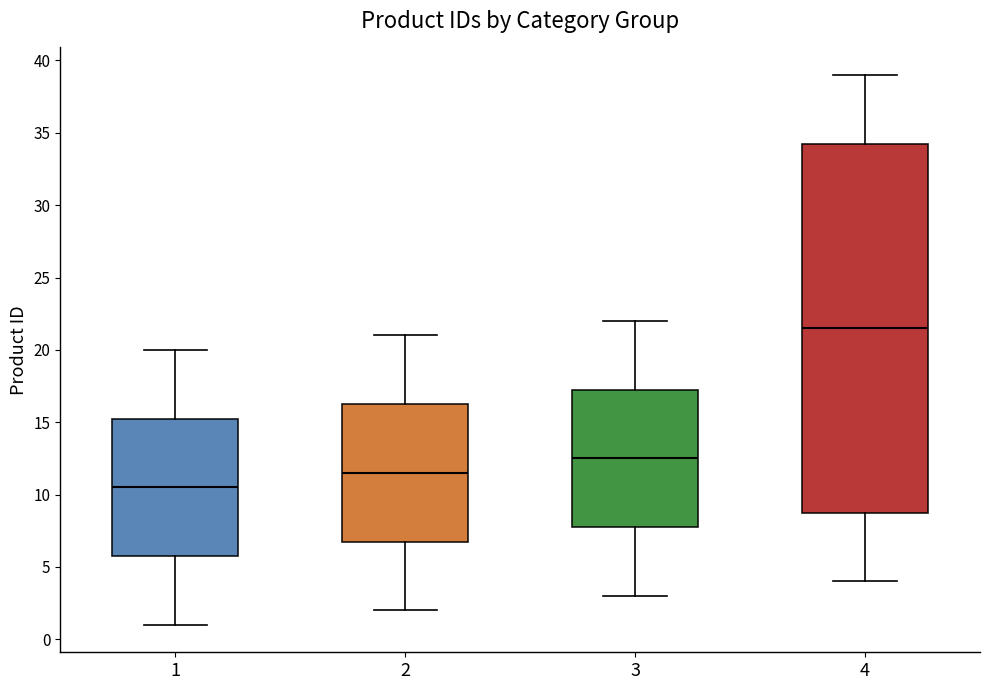

Where does the upper whisker of the box at x = 4 end on the y-axis? The values are not printed on the chart, so give them approximately, as read against the axis.

39.0